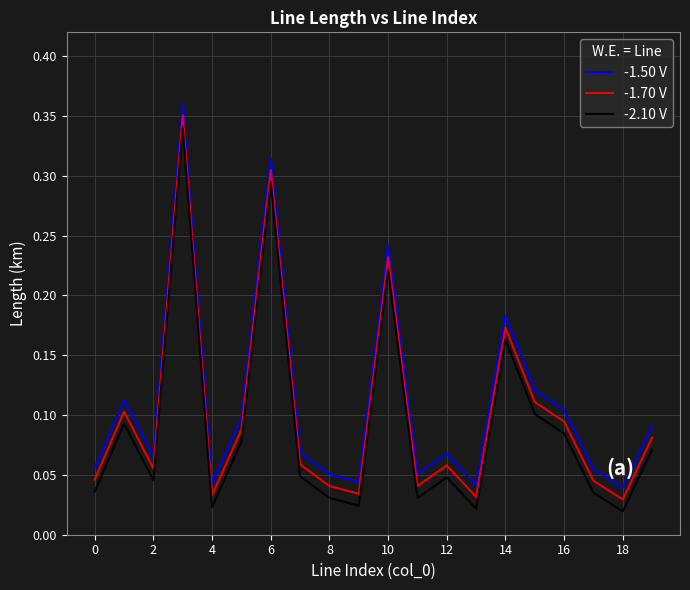

True or false: -1.50 V and -2.10 V cross at least once.

False